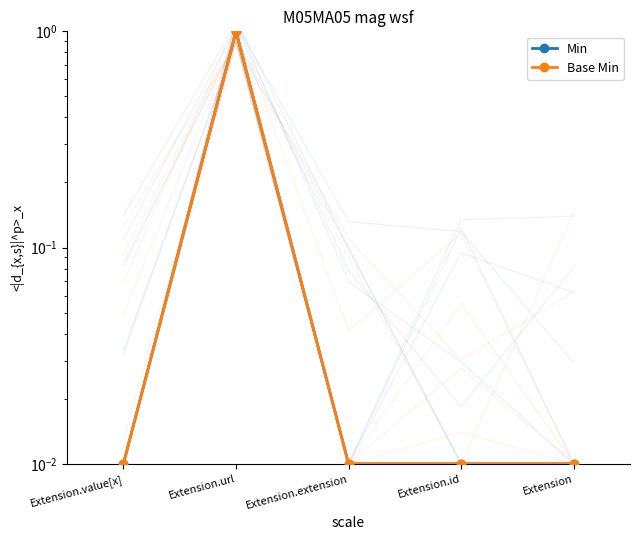

True or false: Min and Base Min cross at least once.

False